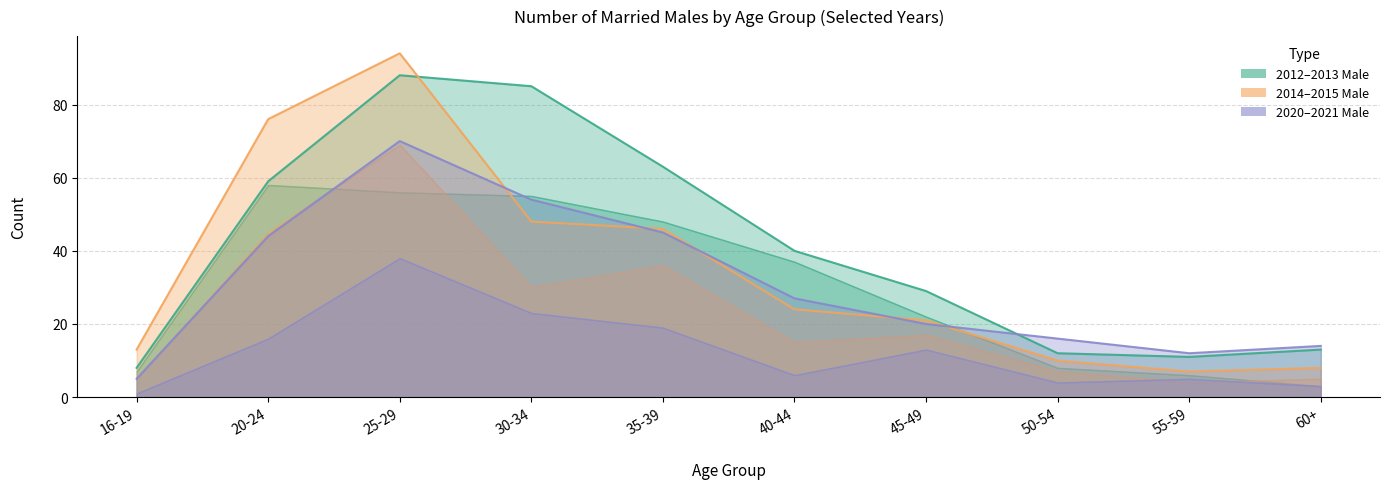

Is the value of 2015 Male line at 16-19 greater than the value of 2013 Male line at 60+?

No